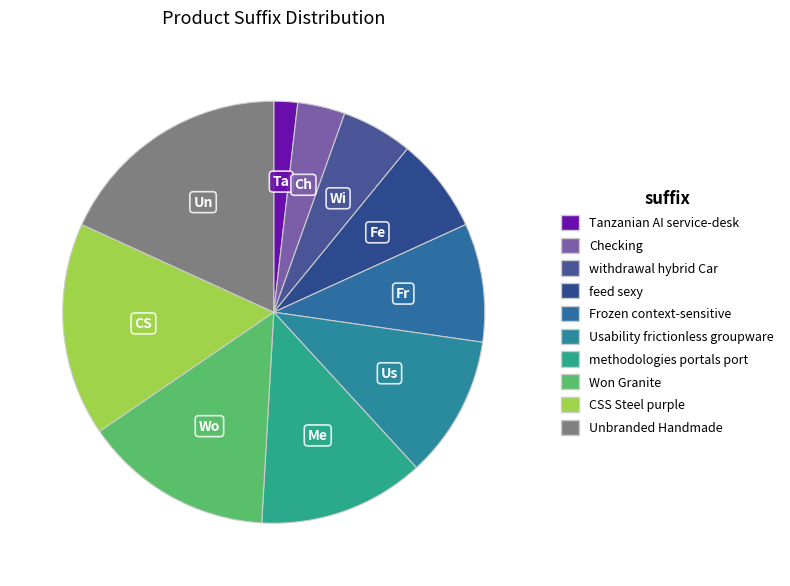

What is the largest slice in the pie chart?

Unbranded Handmade